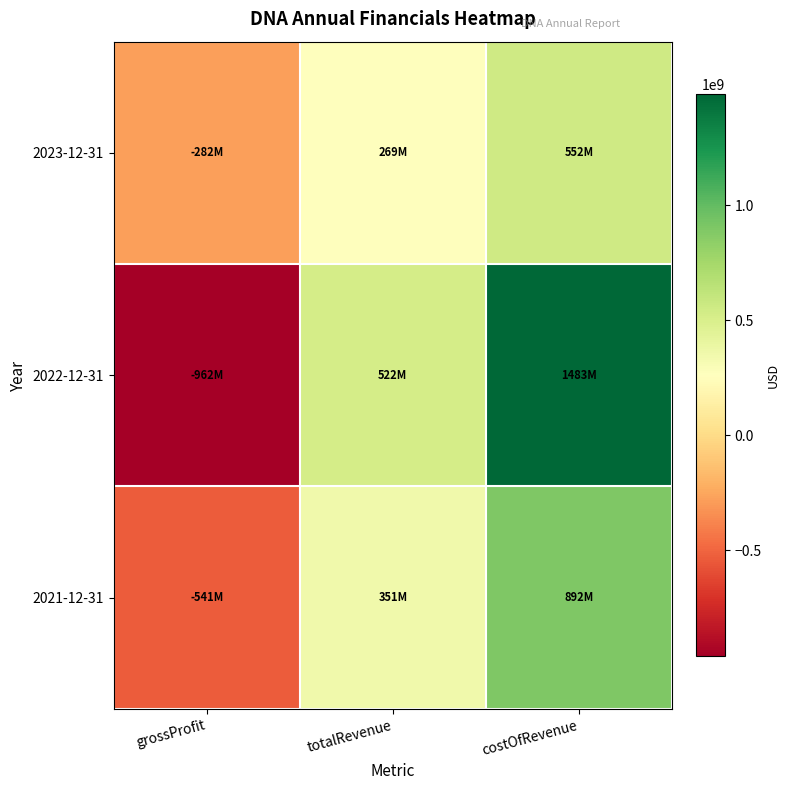

At which category is the sum across all series the highest?

costOfRevenue